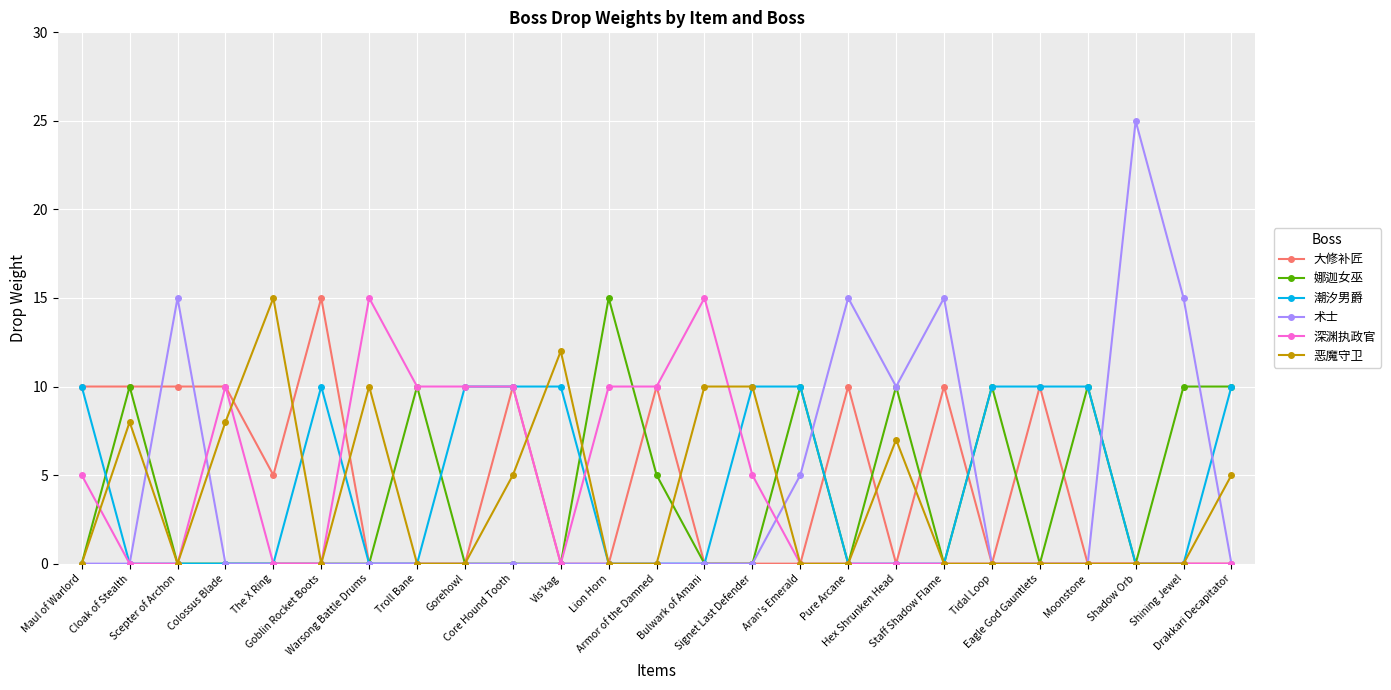

Reading left to right, transcribe all the data shown in this chart.

大修补匠: 10	10	10	10	5	15	0	0	0	10	0	0	10	0	0	0	10	0	10	0	10	0	0	0	0
娜迦女巫: 0	10	0	0	0	0	0	10	0	0	0	15	5	0	0	10	0	10	0	10	0	10	0	10	10
潮汐男爵: 10	0	0	0	0	10	0	0	10	10	10	0	0	0	10	10	0	0	0	10	10	10	0	0	10
术士: 0	0	15	0	0	0	0	0	0	0	0	0	0	0	0	5	15	10	15	0	0	0	25	15	0
深渊执政官: 5	0	0	10	0	0	15	10	10	10	0	10	10	15	5	0	0	0	0	0	0	0	0	0	0
恶魔守卫: 0	8	0	8	15	0	10	0	0	5	12	0	0	10	10	0	0	7	0	0	0	0	0	0	5